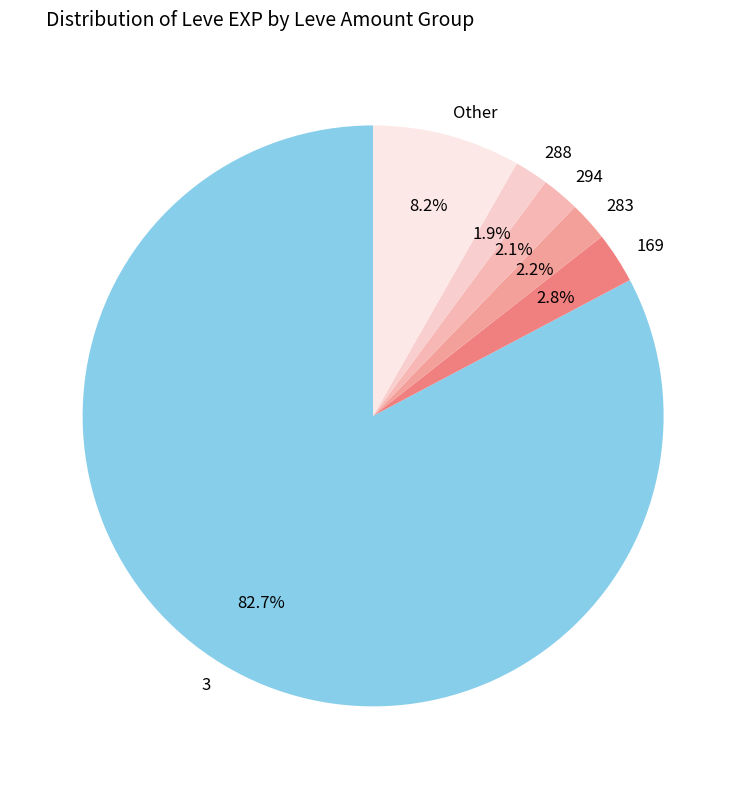

Count the number of slices in the pie.

6